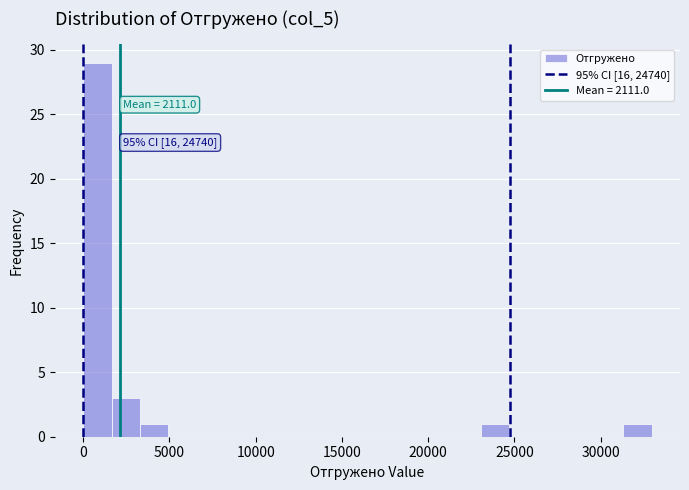

Around what value on the x-axis is the tallest bar? Give the approximate position of its centre, as read against the axis.

1000